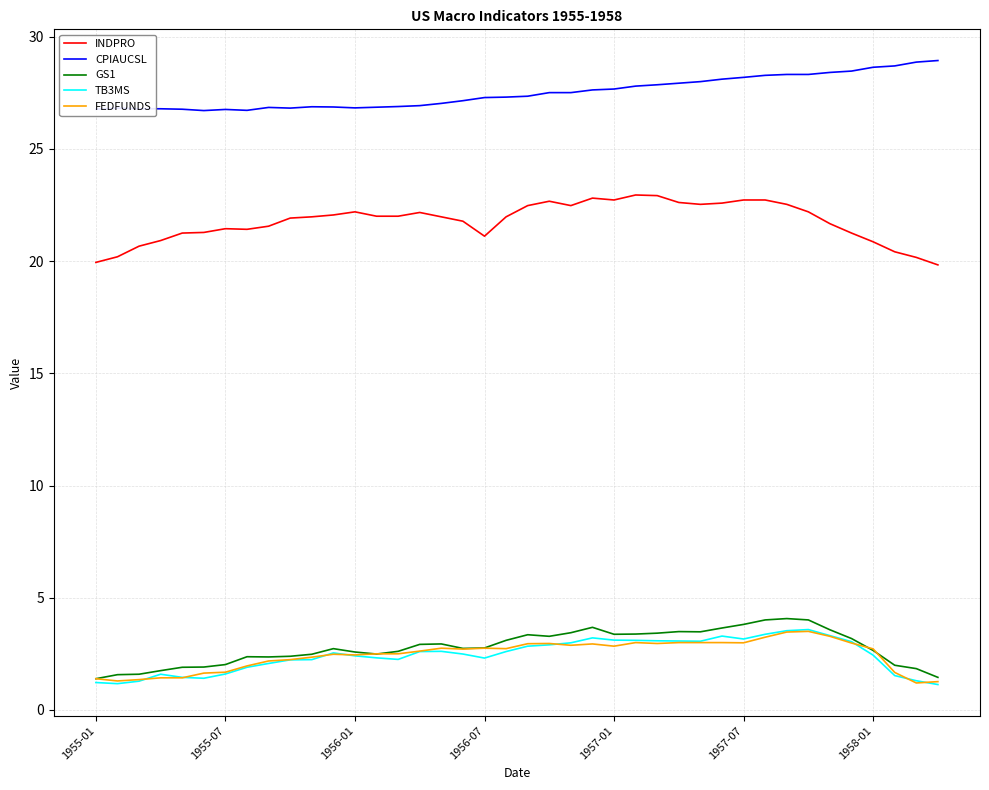

True or false: GS1 and INDPRO intersect in this chart.

False